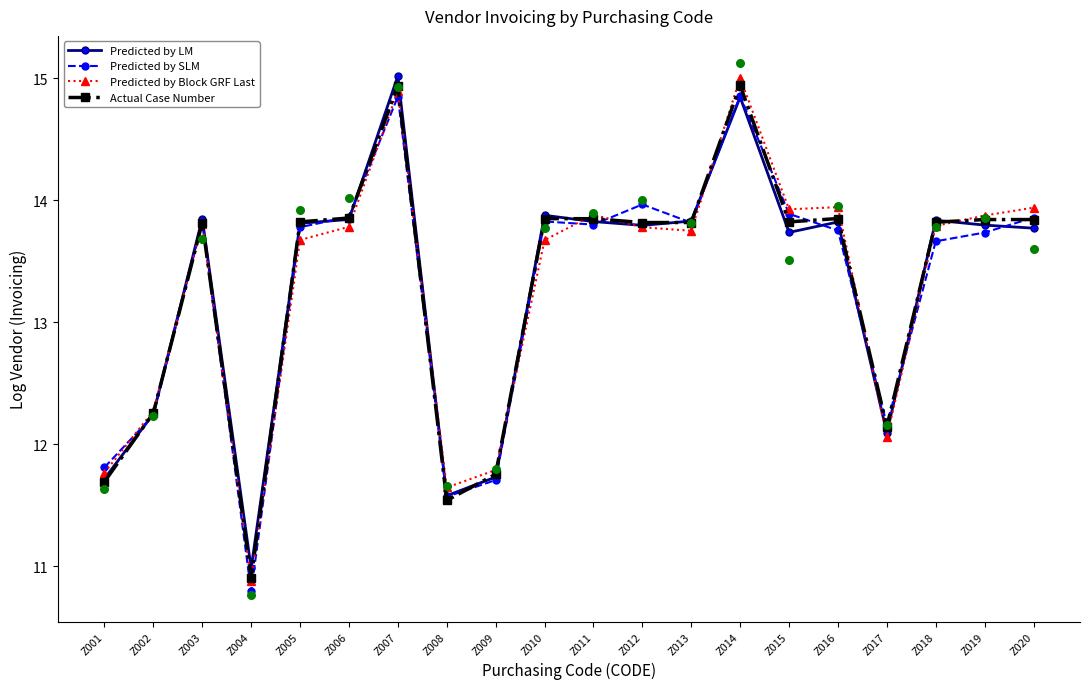

What is the total value across all series at Z009?

47.0